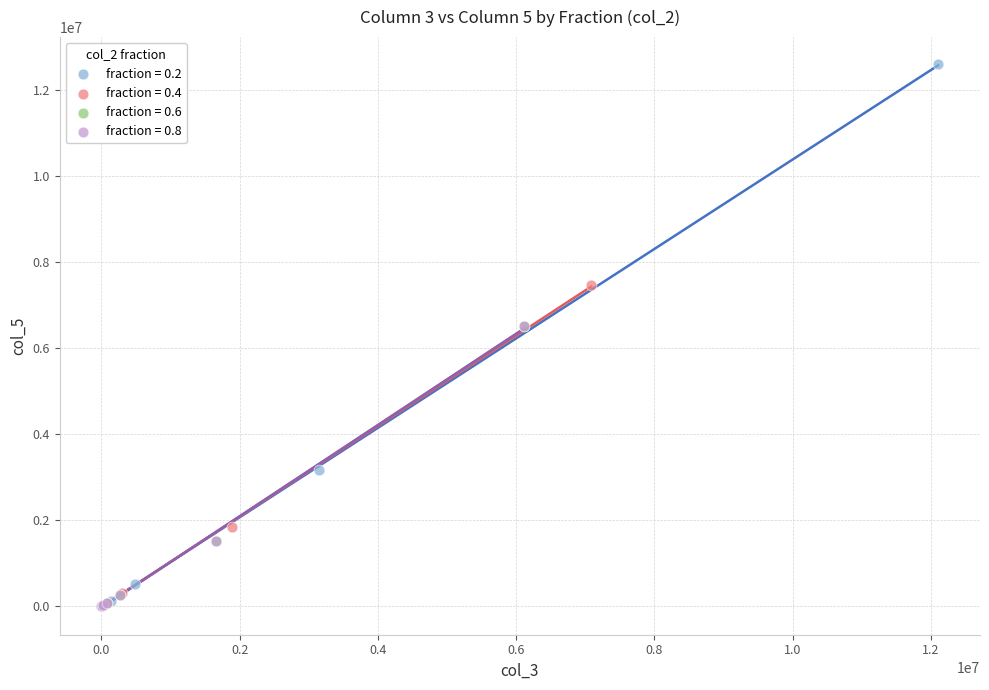

Which series reaches the maximum Y coordinate?

fraction = 0.2